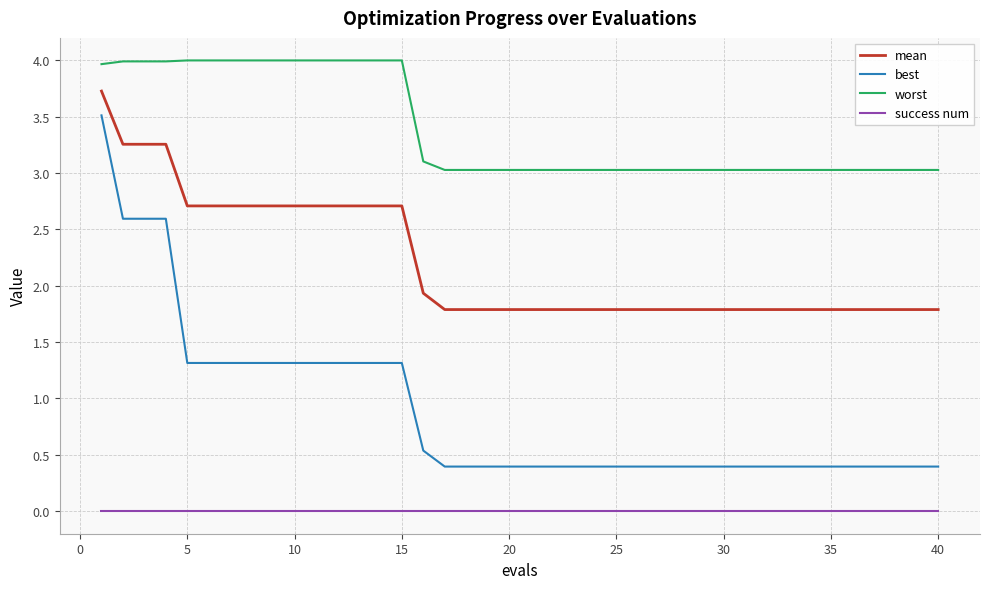

Which series has the largest total across all categories?

worst